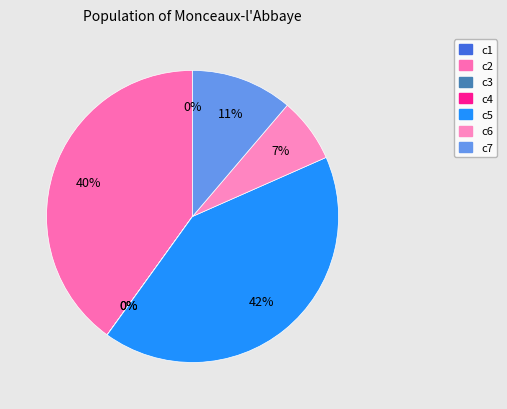

To the nearest percent, what is the average slice percentage?

14%